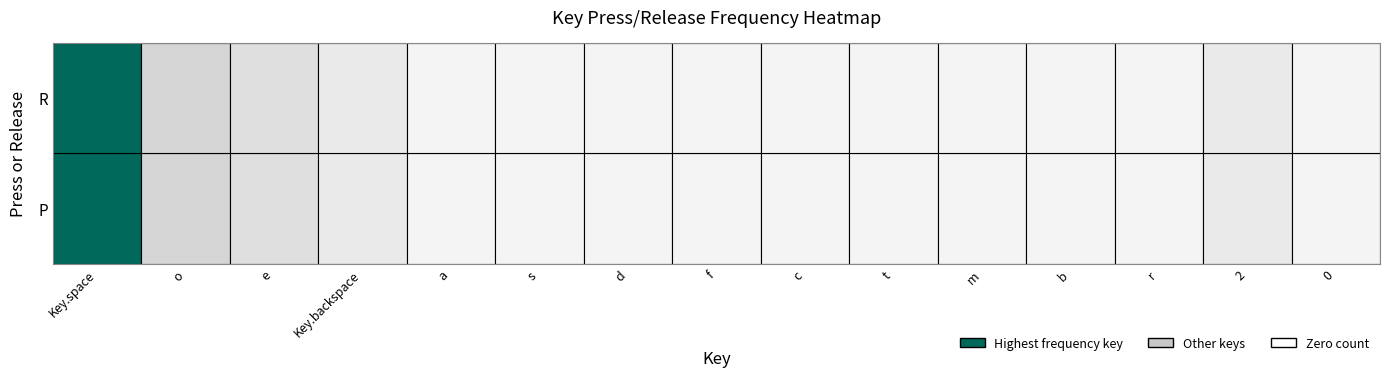

Reading right to left, what are all the values shown in this chart?

P: 1	2	1	1	1	1	1	1	1	1	1	2	3	4	6
R: 1	2	1	1	1	1	1	1	1	1	1	2	3	4	6